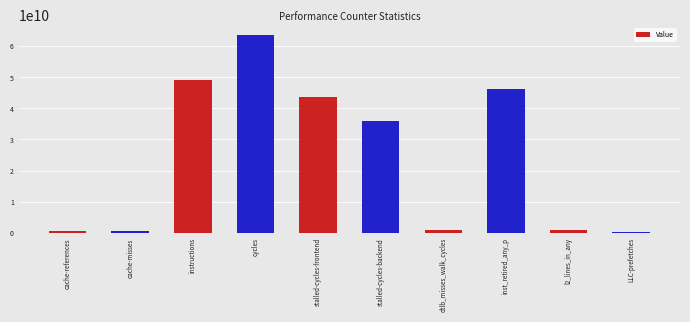

True or false: the data shows 35796009552 at stalled-cycles-backend.

True